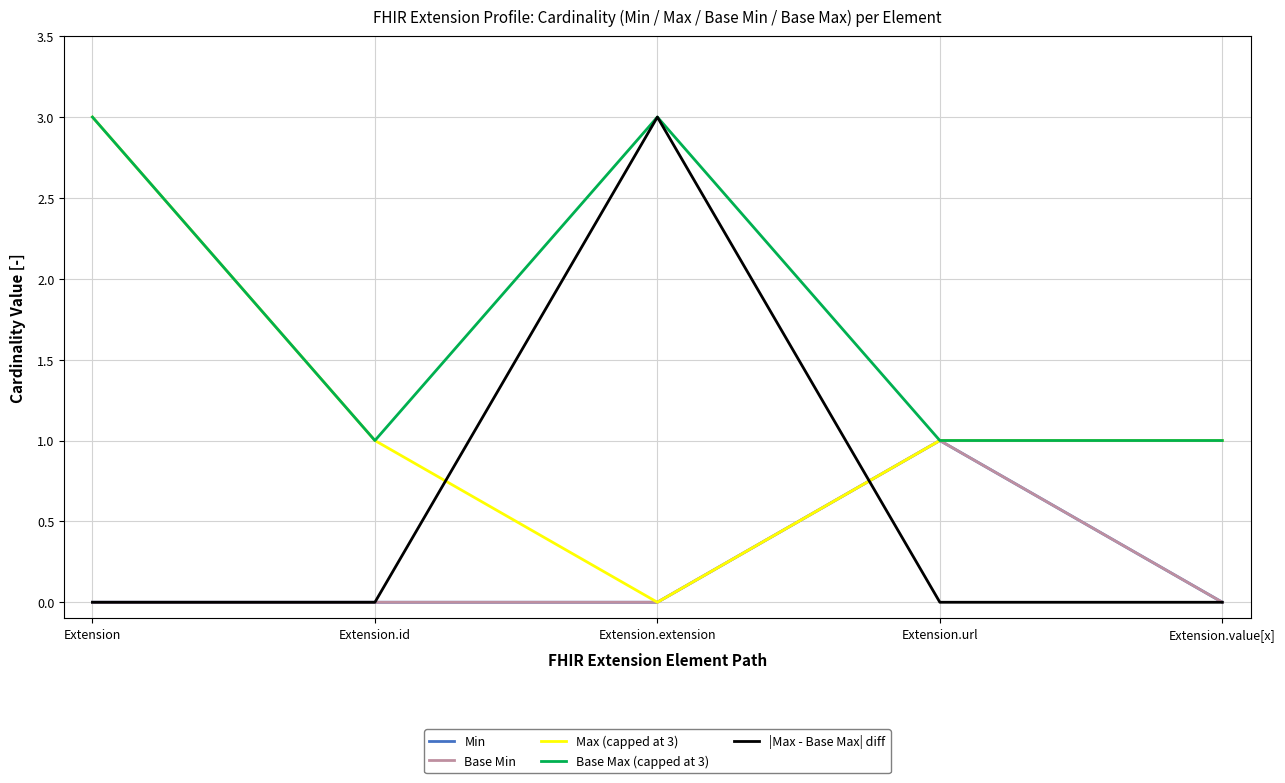

Between Extension.url and Extension.extension, which is larger?

Extension.url